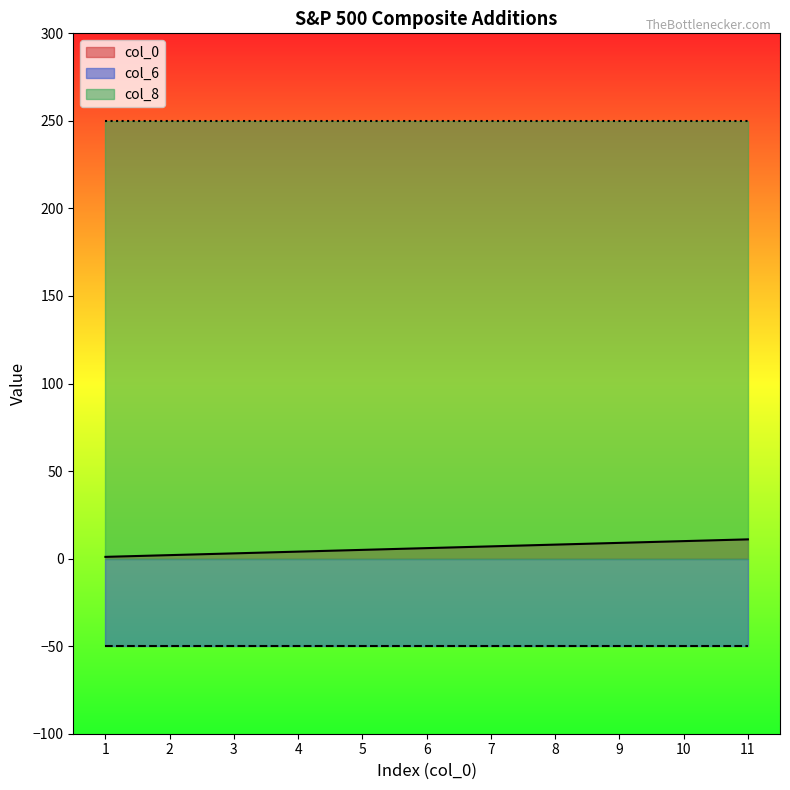

What is the smallest value displayed?

-50